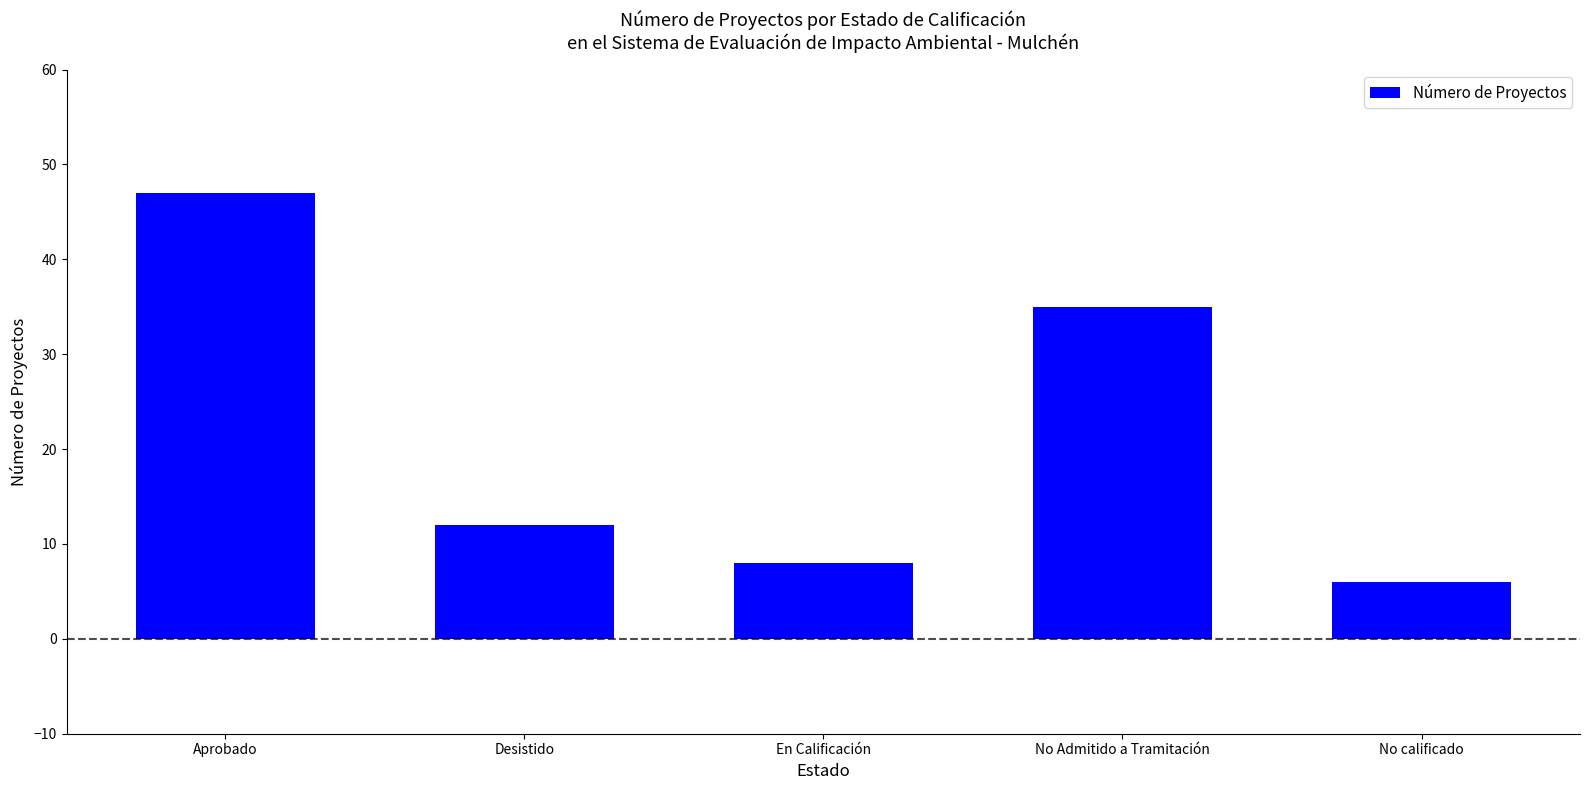

What is the maximum value shown in the chart?

47